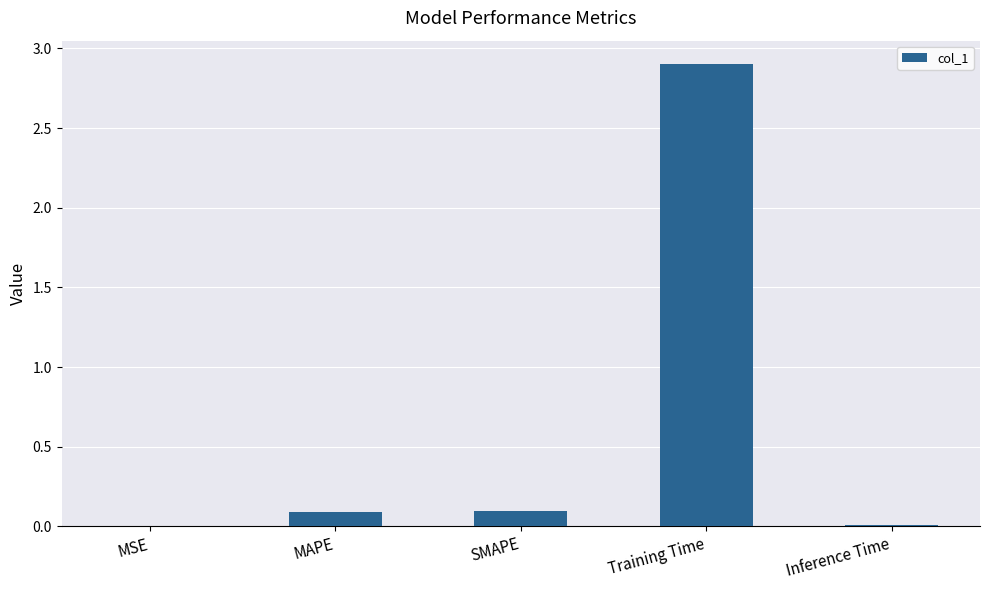

Is it true that the value at Inference Time is 0.0?

True